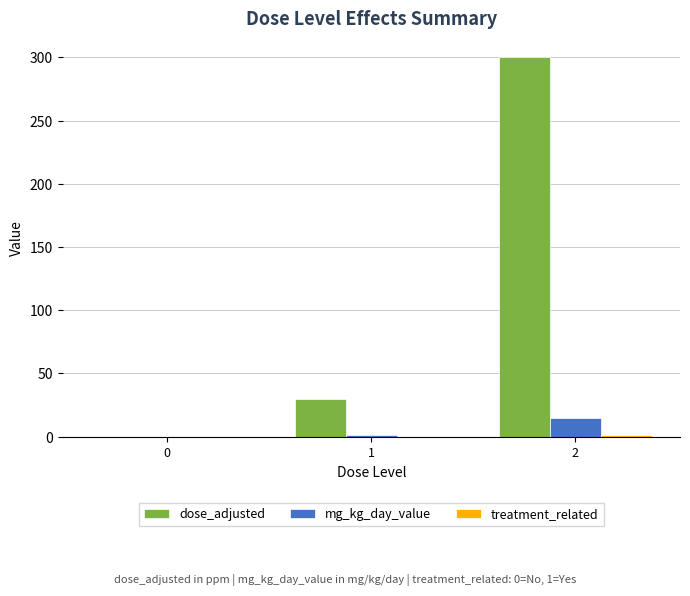

Is it true that mg_kg_day_value equals 9.9 at 0?

False